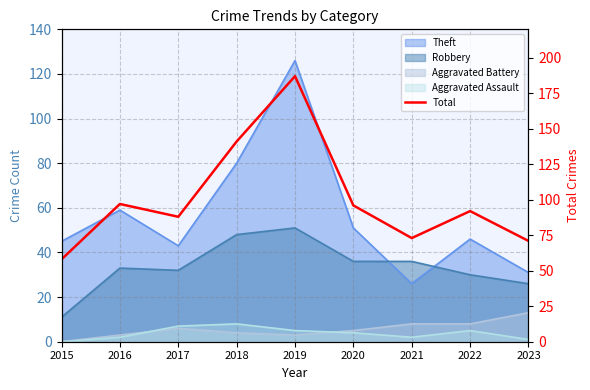

What is the value of the 6th point from the left?

96